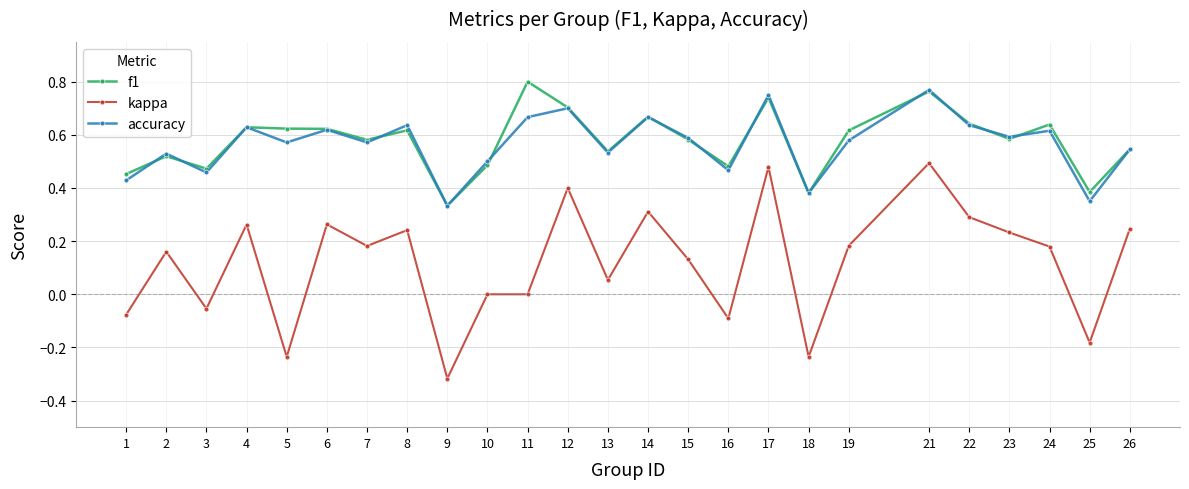

Which series has the widest spread of values?

kappa